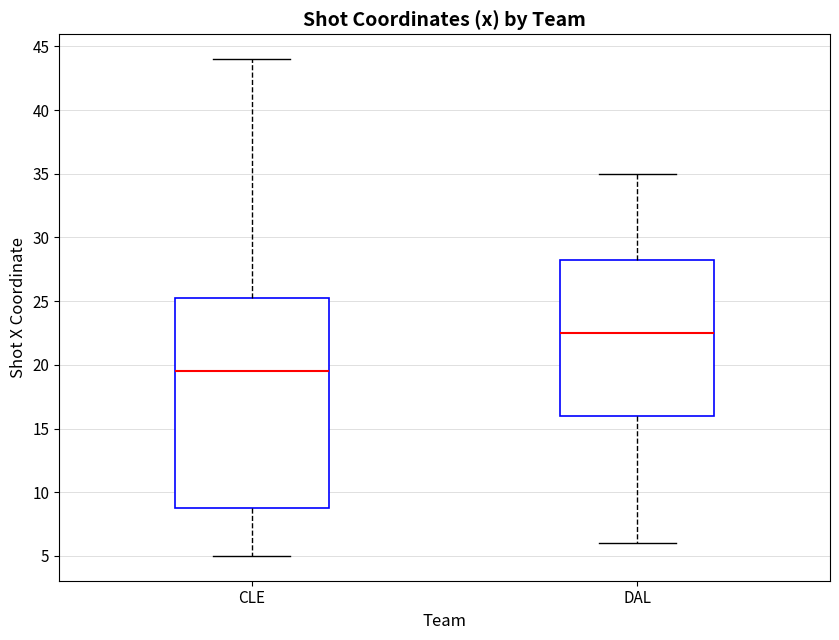

Reading left to right, transcribe this box plot: for each box, give where its median line is, the range the box spans, and where its two whiskers end, as read against the y-axis. The values are not printed on the chart, so give them approximately, as read against the axis.

CLE: median 19.5, box 9.0 to 25.5, whiskers 5.0 to 44.0
DAL: median 22.5, box 16.0 to 28.5, whiskers 6.0 to 35.0